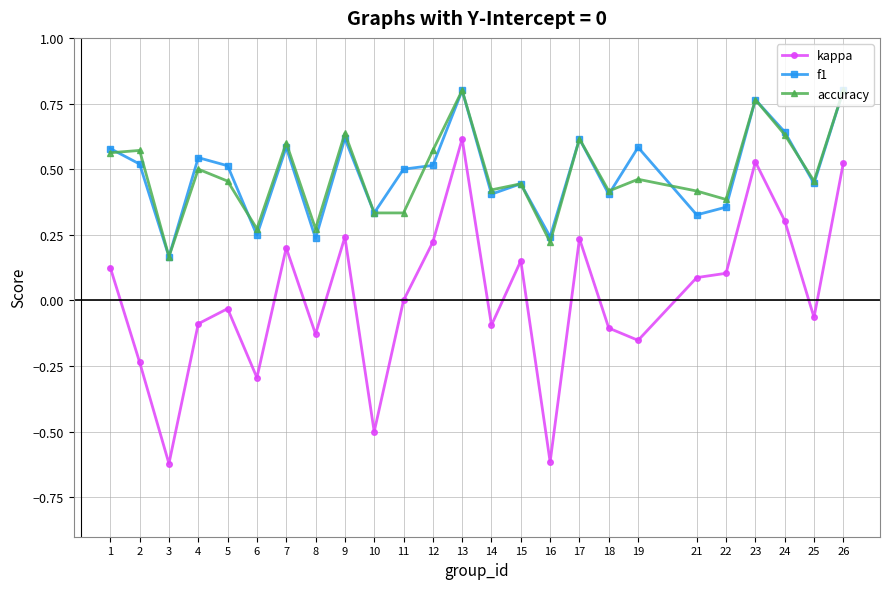

What is the sum of all f1 values?

12.2